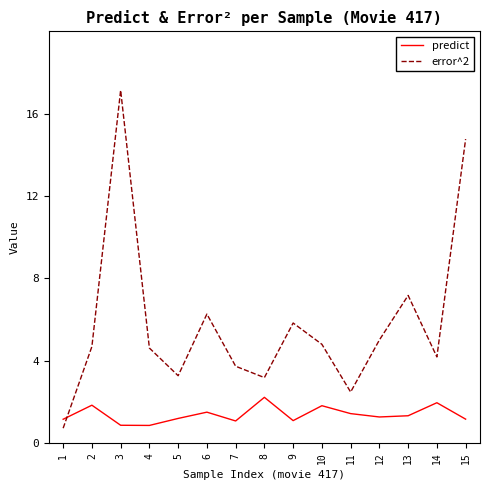

At which category does error^2 reach its first local valley?

5